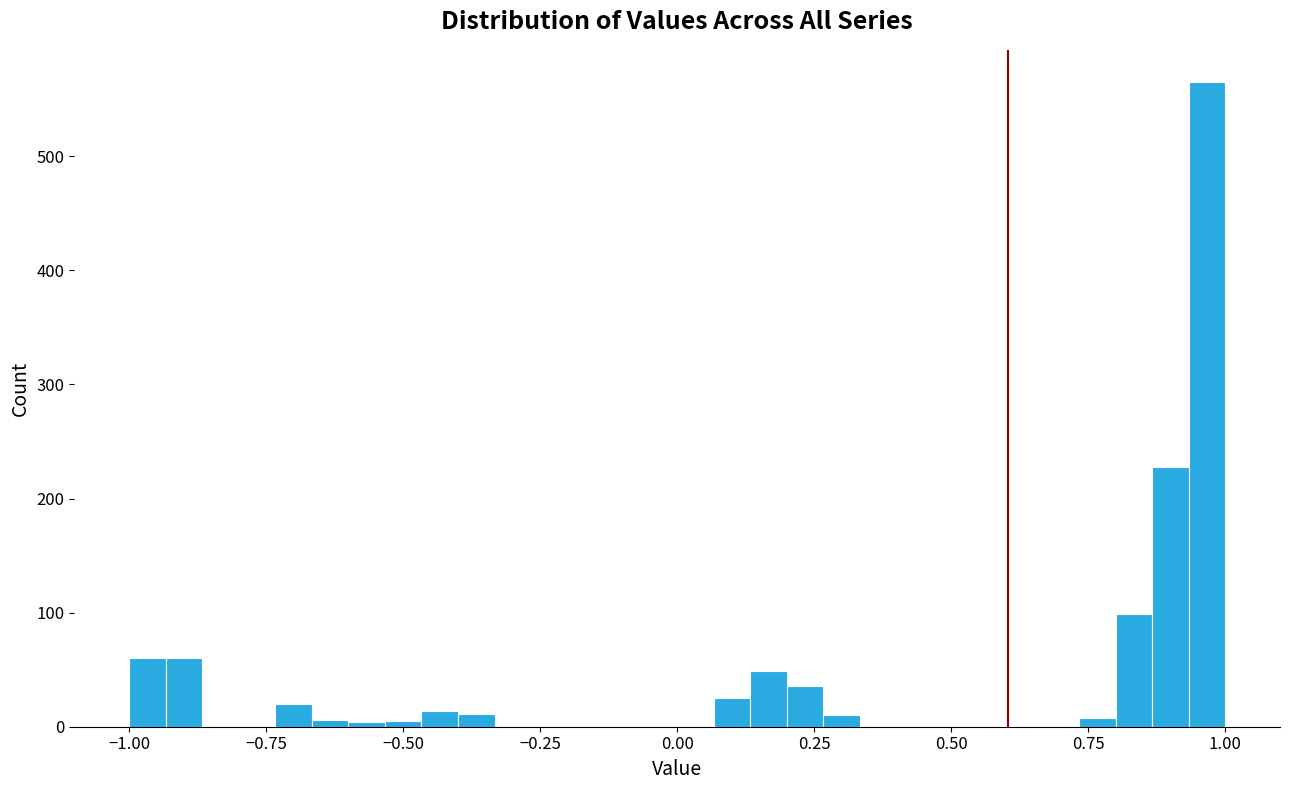

Around what value on the x-axis is the tallest bar? Give the approximate position of its centre, as read against the axis.

0.95